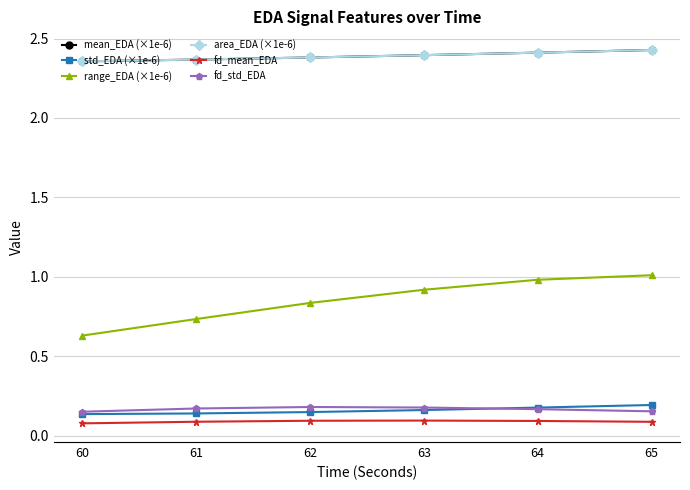

True or false: fd_std_EDA and range_EDA (×1e-6) intersect in this chart.

False